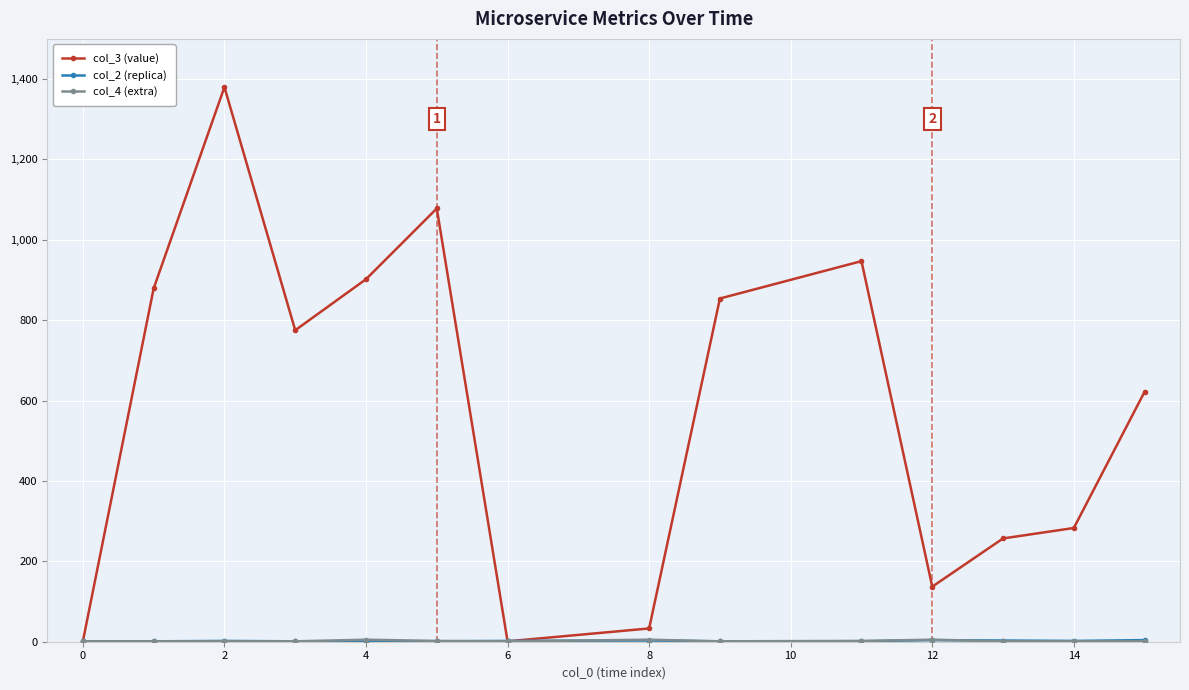

True or false: col_3 (value) has more than 0 interior local peaks.

True